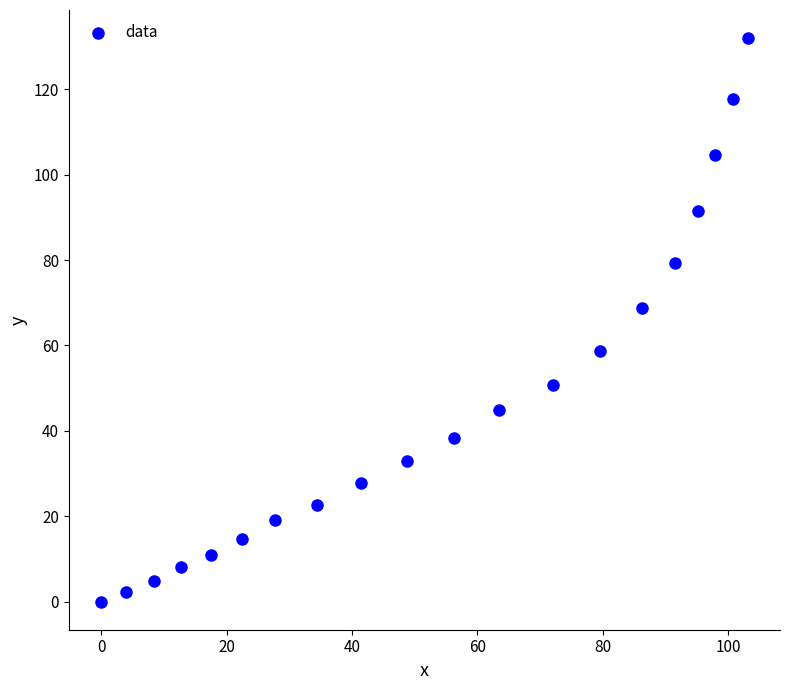

What Y value in the scatter plot is closest to 66?

68.7